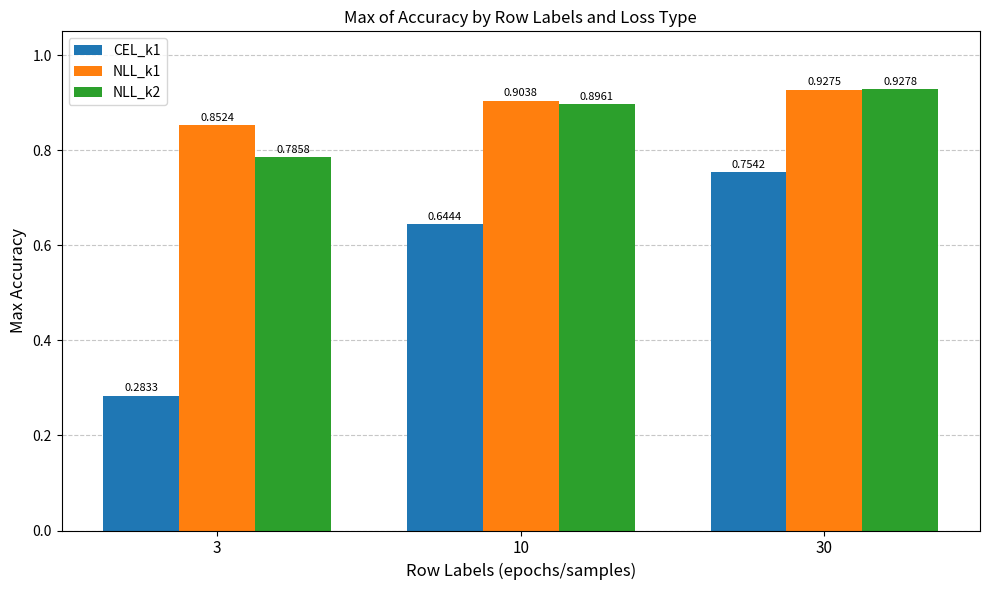

Which series changed the most between 10 and 30?

CEL_k1